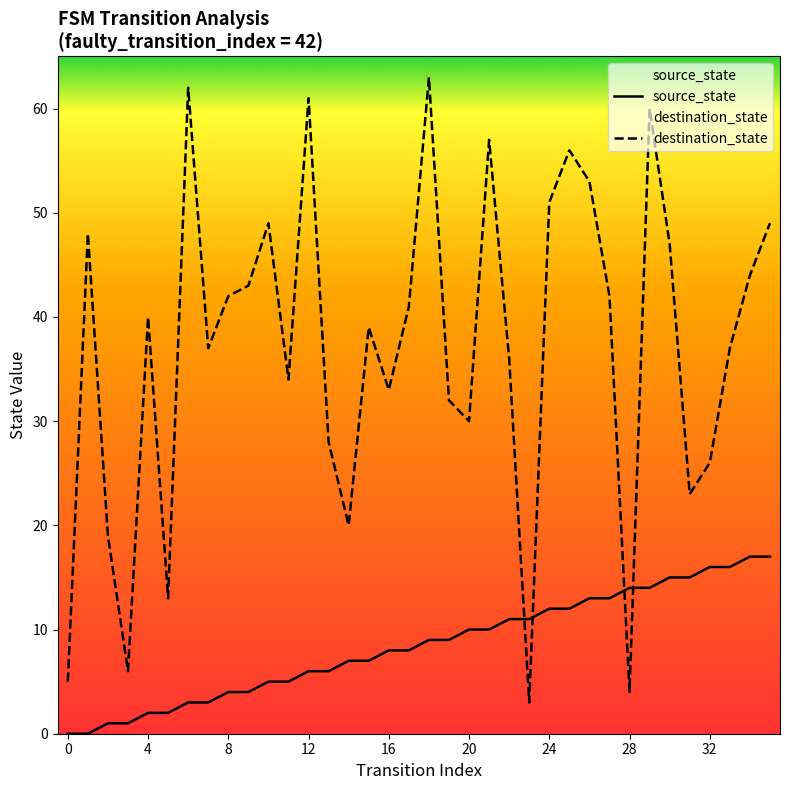

What is the difference between the maximum and second lowest values in the destination_state series?

59